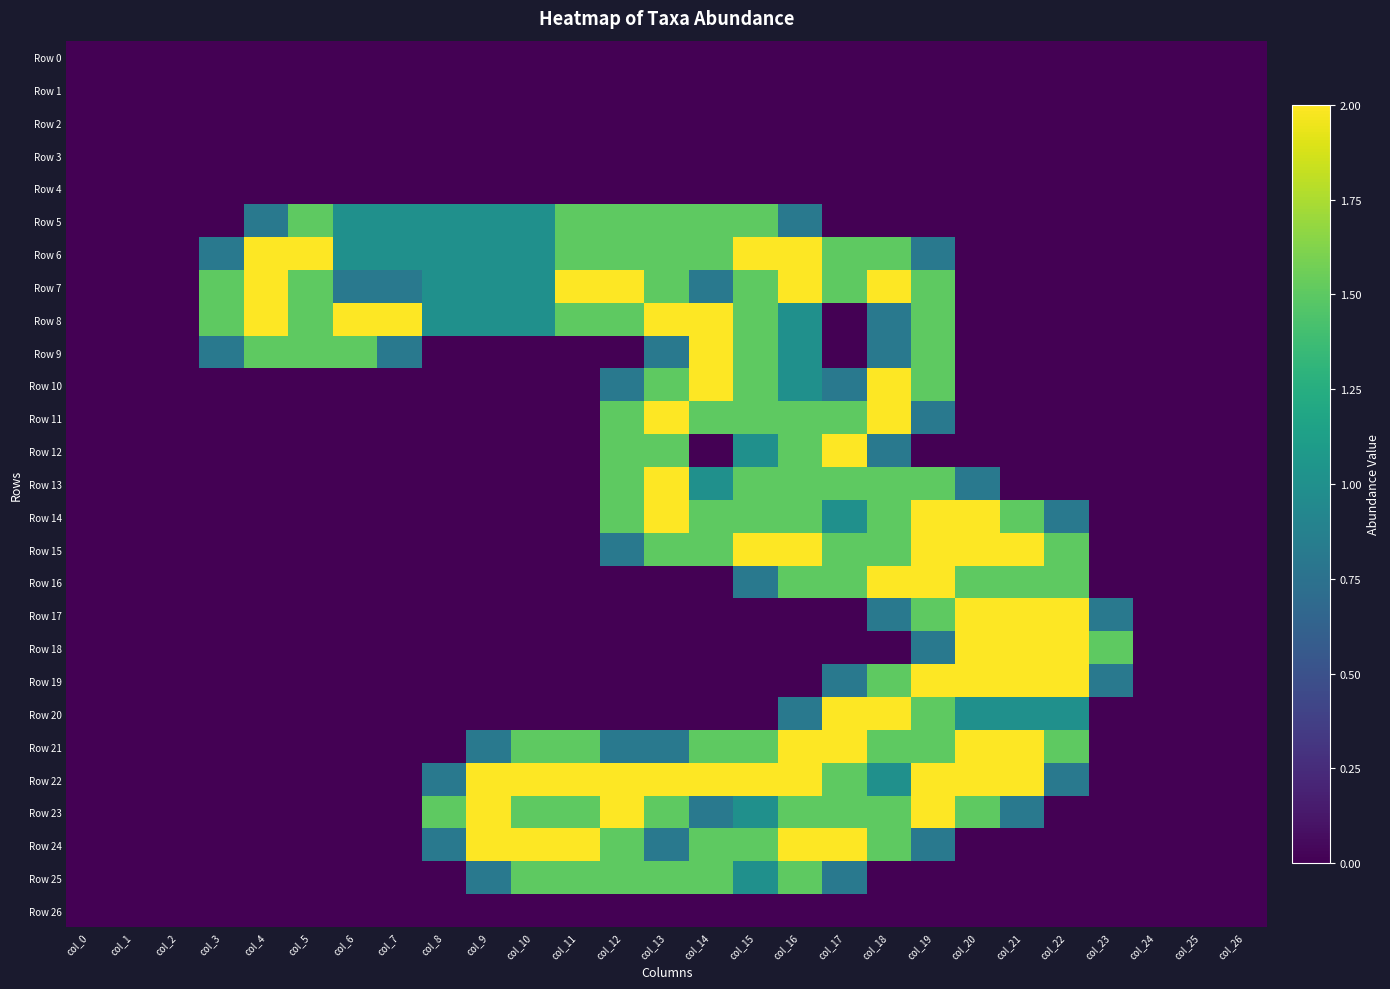

Which series has the largest total across all categories?

Row 22